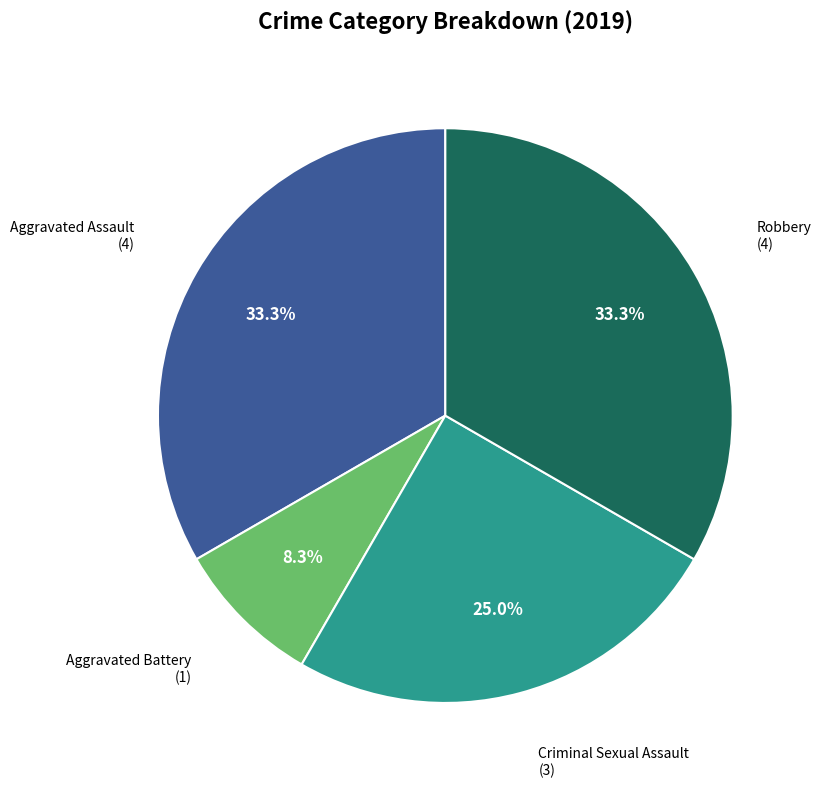

Is there a majority slice in this chart?

No